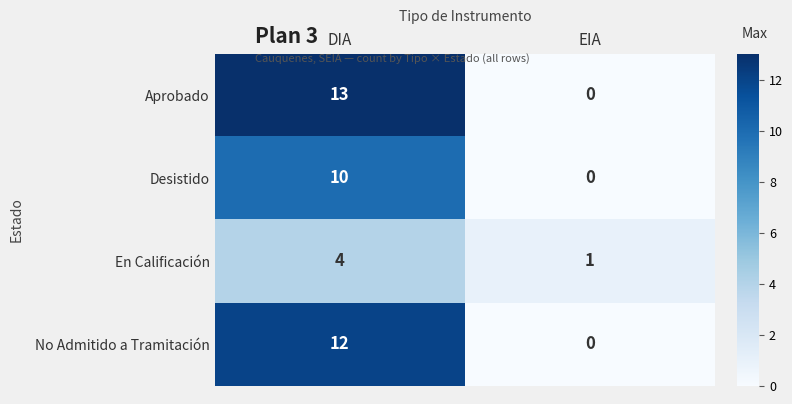

Which series has the widest spread of values?

Aprobado